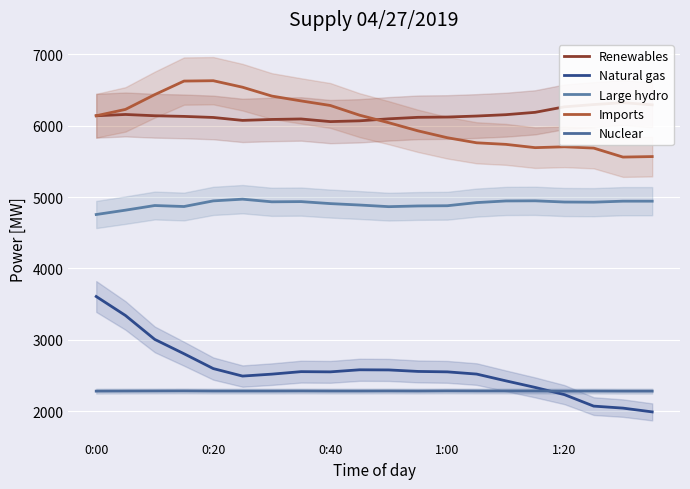

At 1:20, list the series in order from largest to smallest.

Renewables, Imports, Large hydro, Nuclear, Natural gas